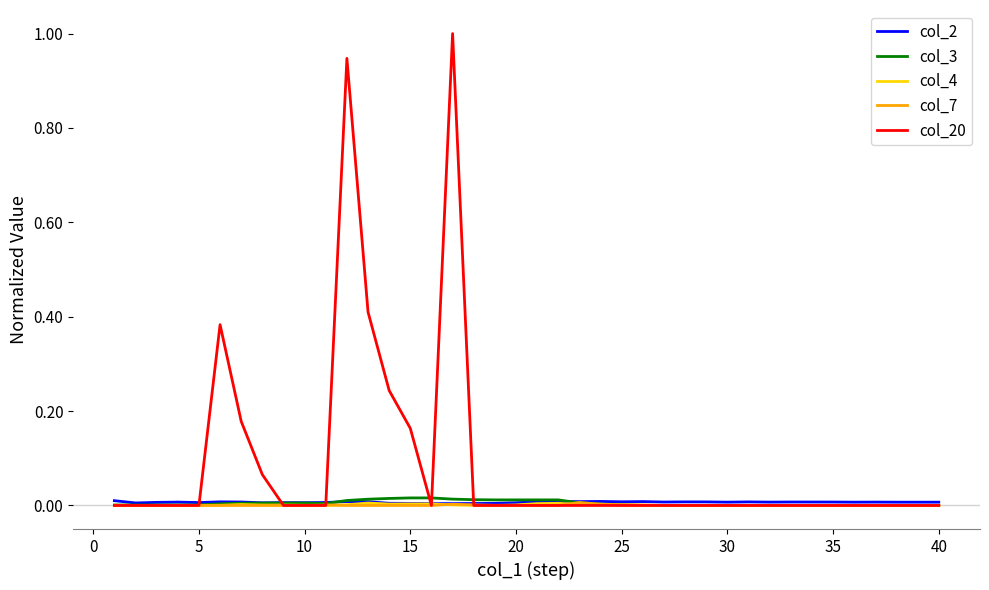

Where is col_2 nearest to the value 0?

15